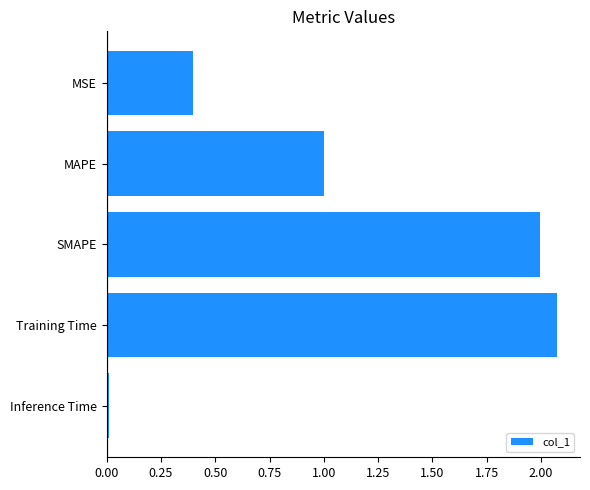

Which has a higher value, MSE or Inference Time?

MSE